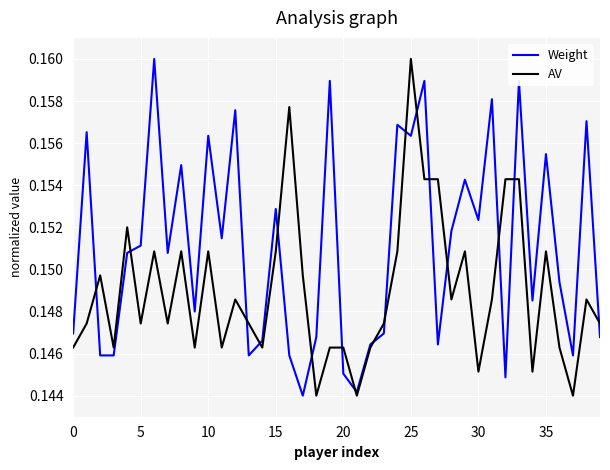

List the series in order of their overall mean, lowest first.

AV, Weight